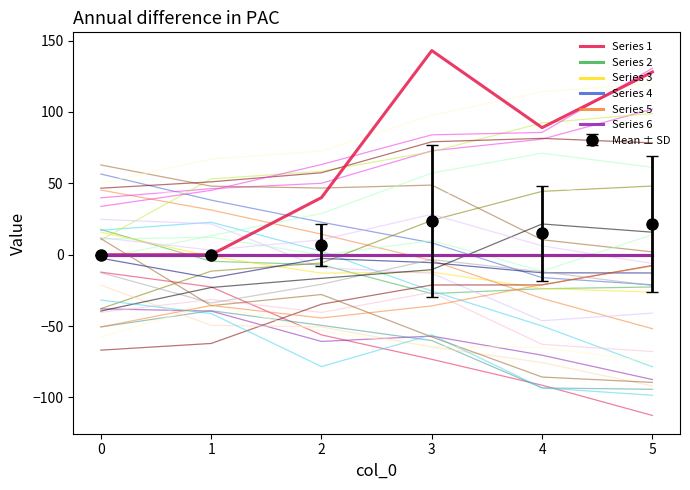

Which series has the largest total across all categories?

Series 1